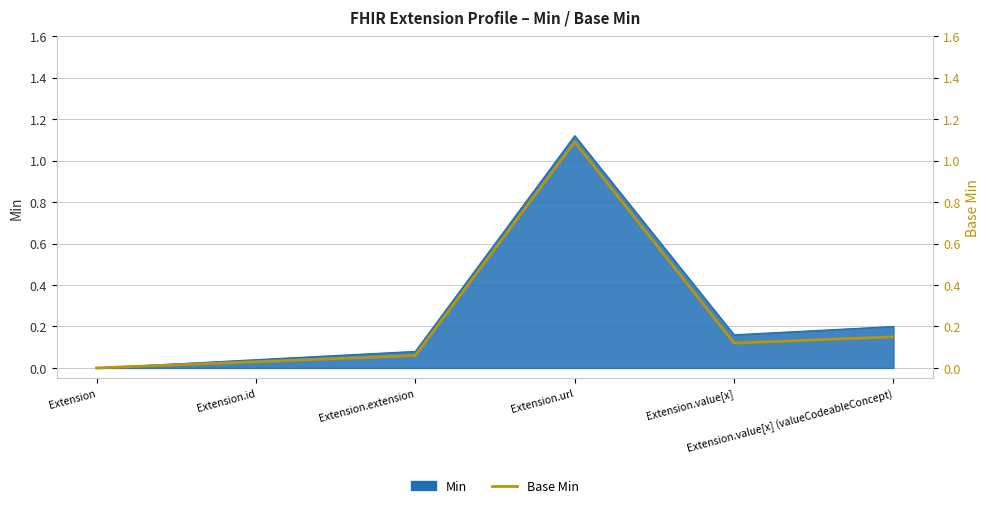

Rank the categories by value from lowest to highest.

Extension, Extension.id, Extension.extension, Extension.value[x], Extension.value[x] (valueCodeableConcept), Extension.url